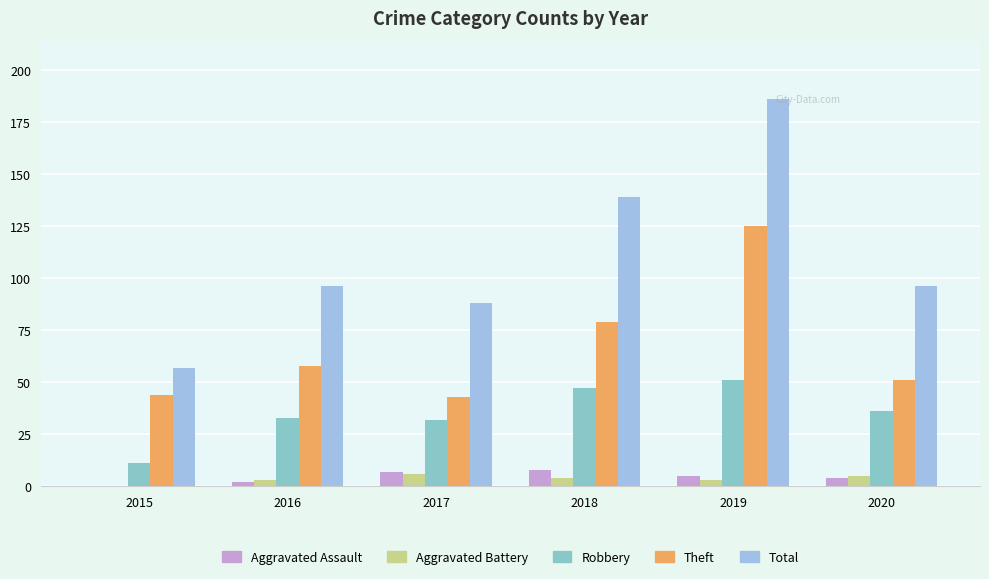

What is the maximum value for Theft?

125